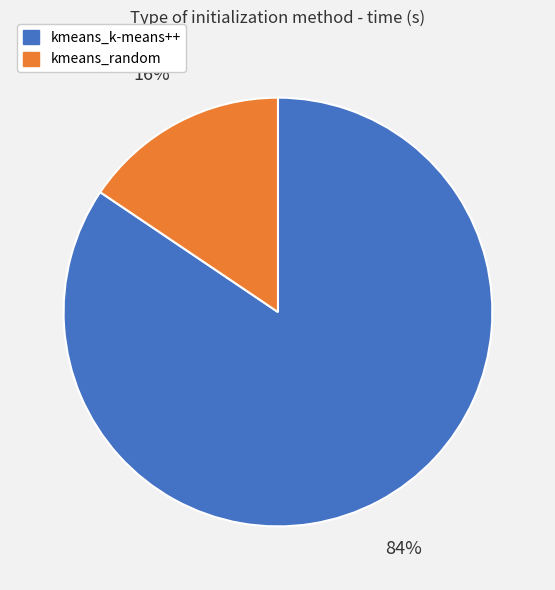

Between kmeans_random and kmeans_k-means++, which is larger?

kmeans_k-means++